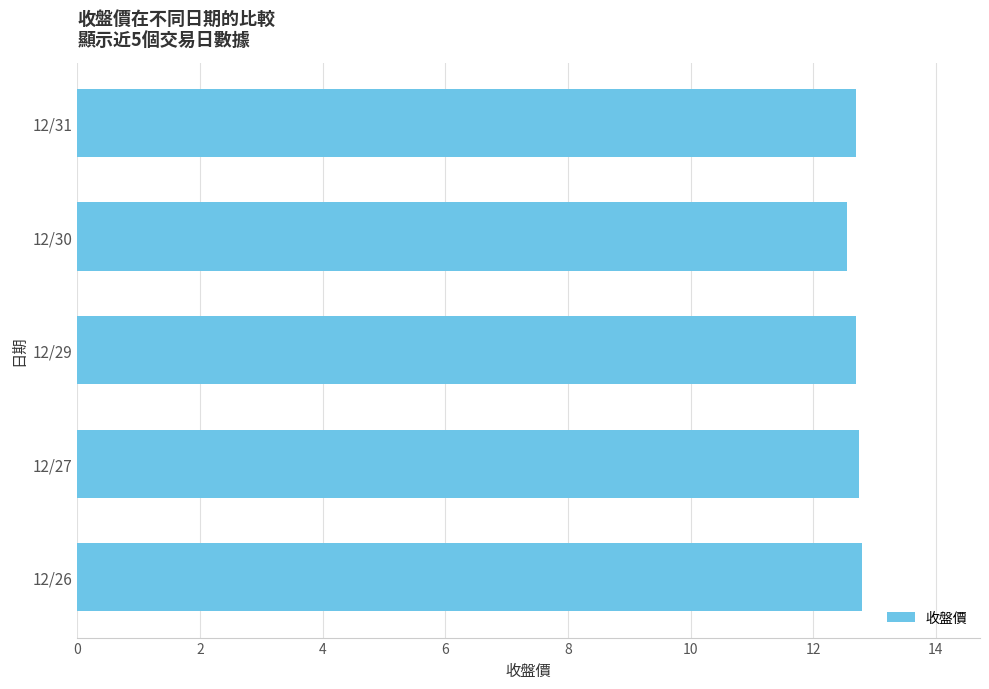

What is the sum of all values?

63.5